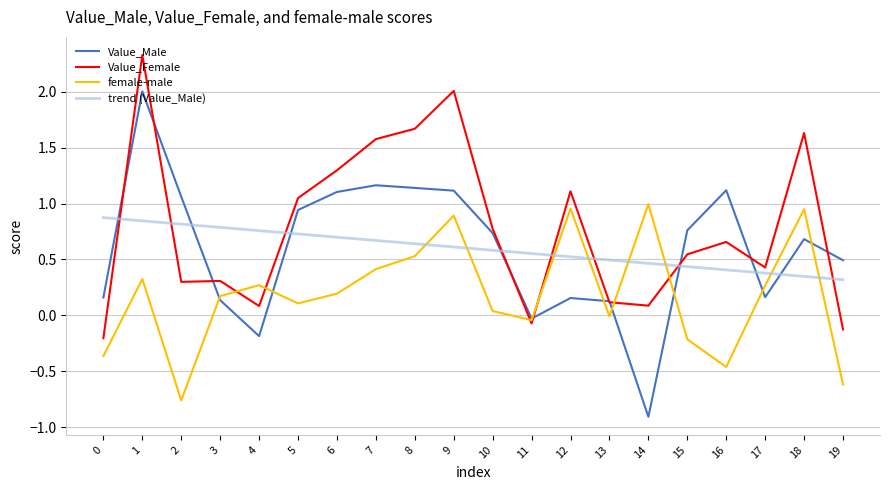

What are all the series names shown in the legend?

Value_Male, Value_Female, female-male, trend (Value_Male)